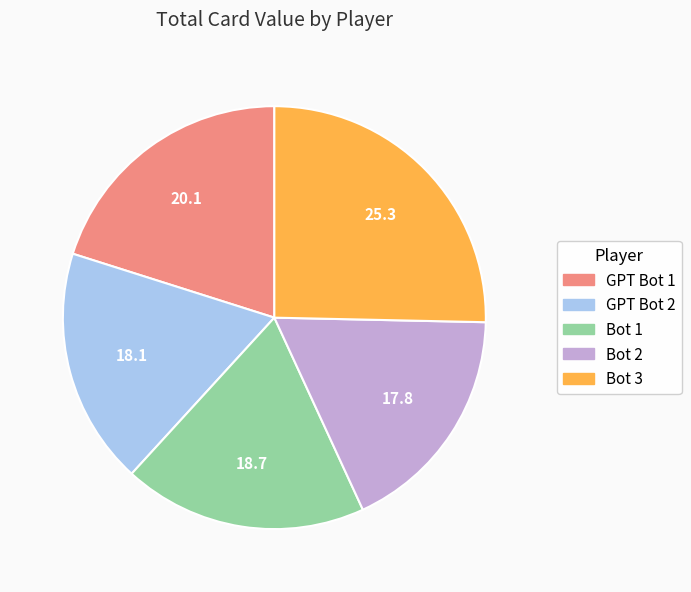

Is it true that GPT Bot 1 is 25% of the pie?

False